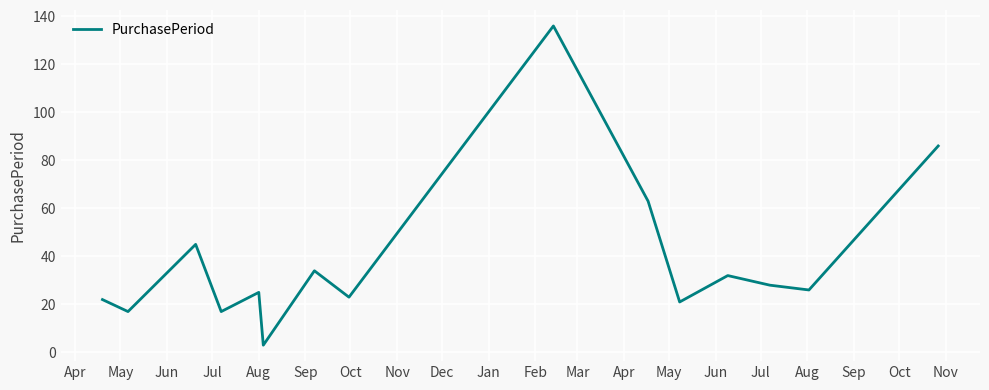

How many interior local peaks (higher than both neighbors) does the data have?

5